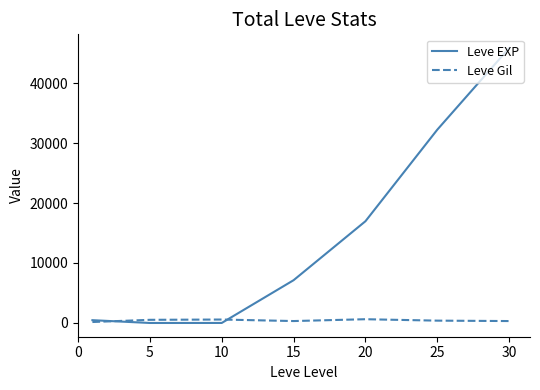

What is the sum of all Leve Gil values?

2934.3